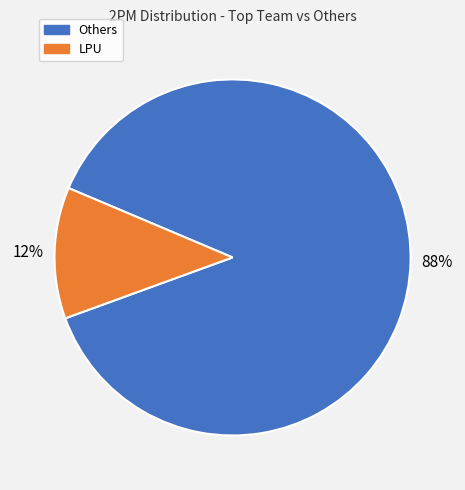

To the nearest percent, what is the average slice percentage?

50%